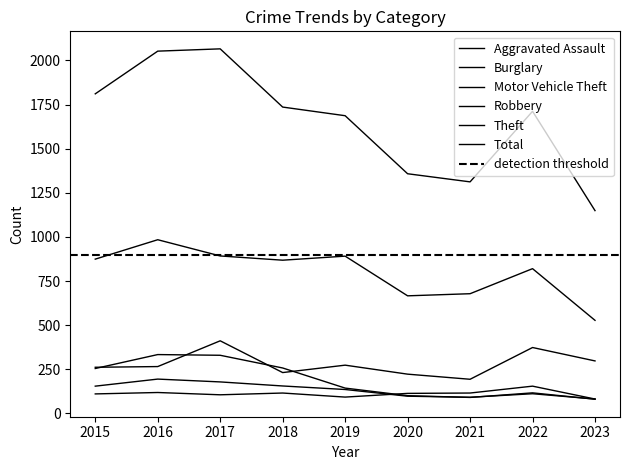

List the labels in order of Motor Vehicle Theft value, smallest first.

2021, 2020, 2018, 2015, 2016, 2019, 2023, 2022, 2017